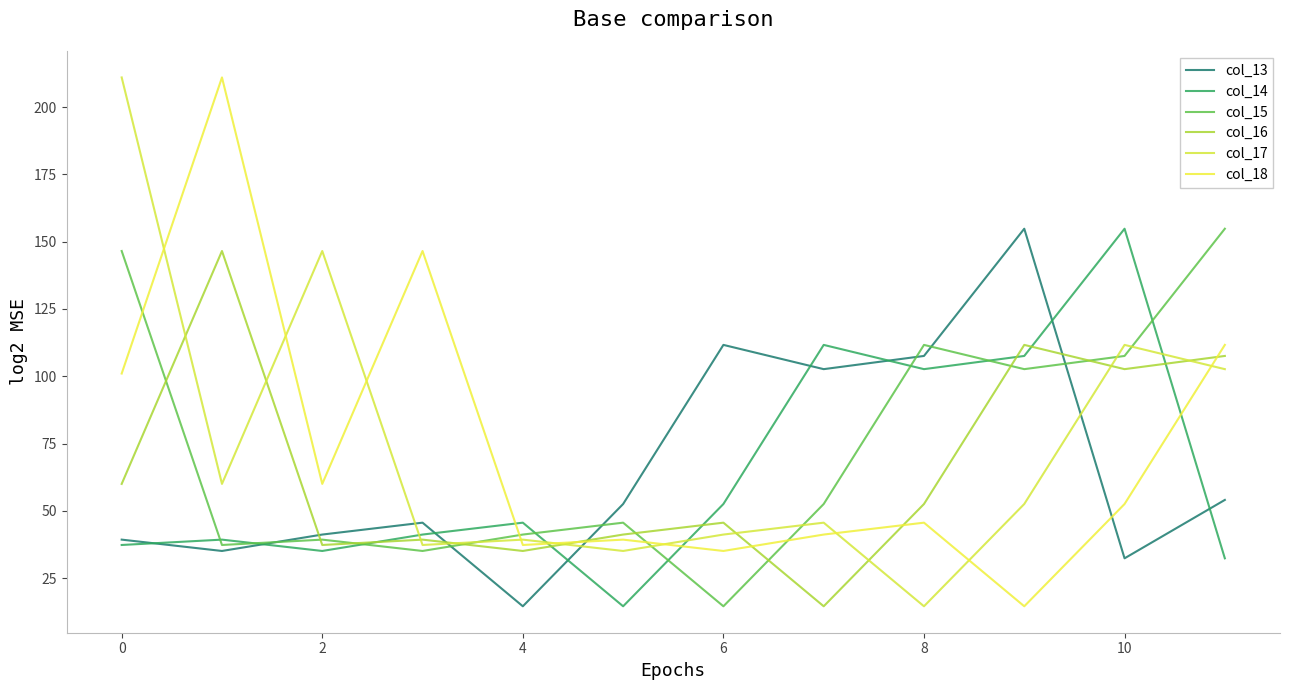

In col_13, how many points are higher than both neighbors (excluding endpoints)?

3